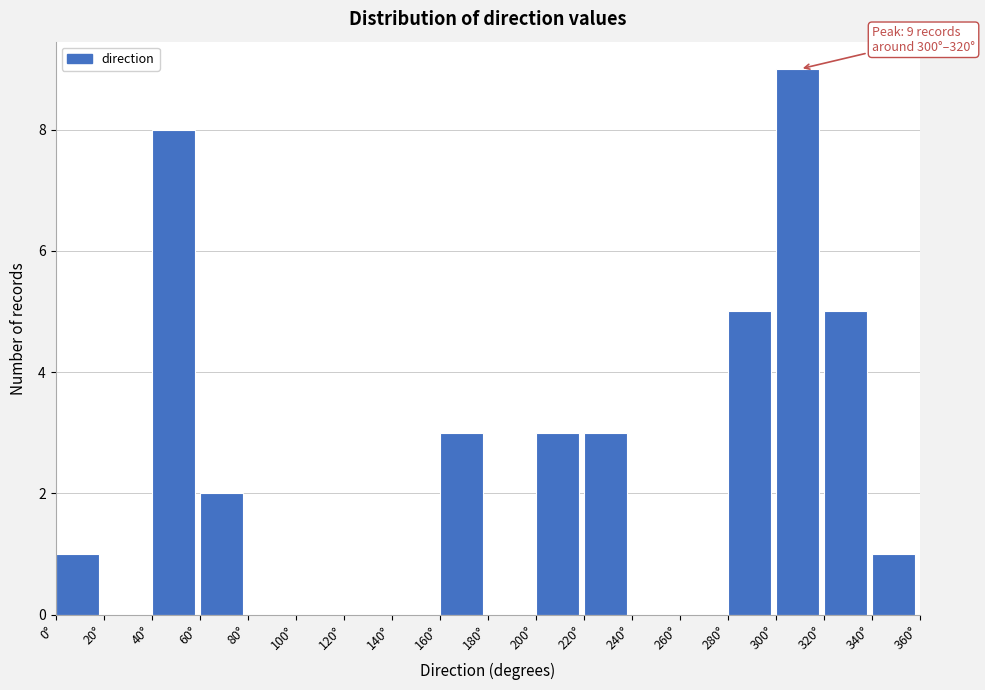

Which range on the x-axis has the tallest bar?

300 to 320